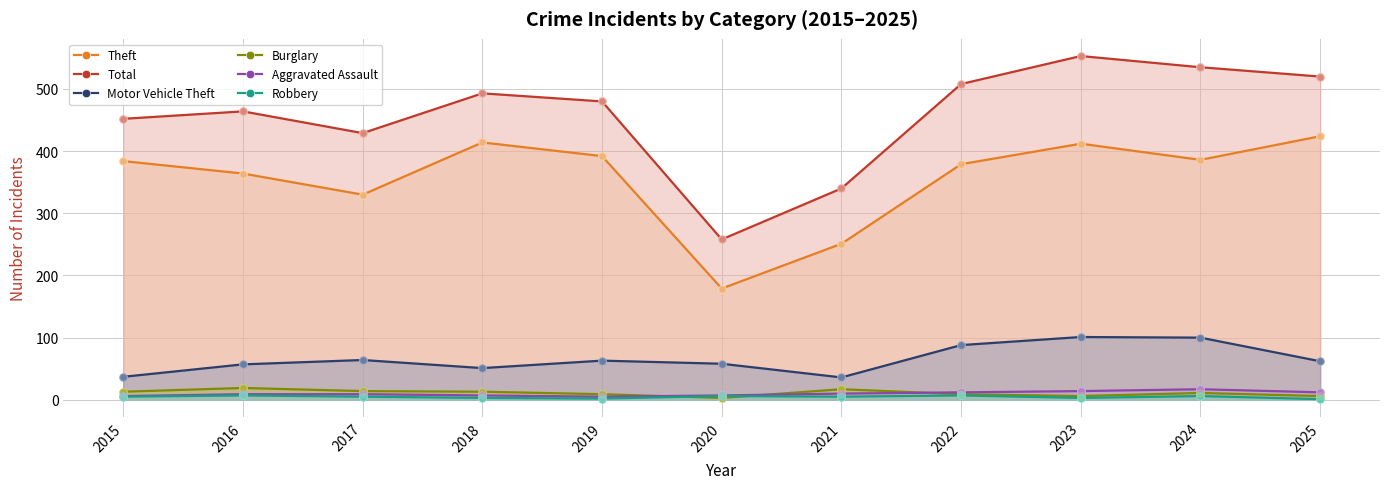

Which series contains the lowest Y value?

Robbery